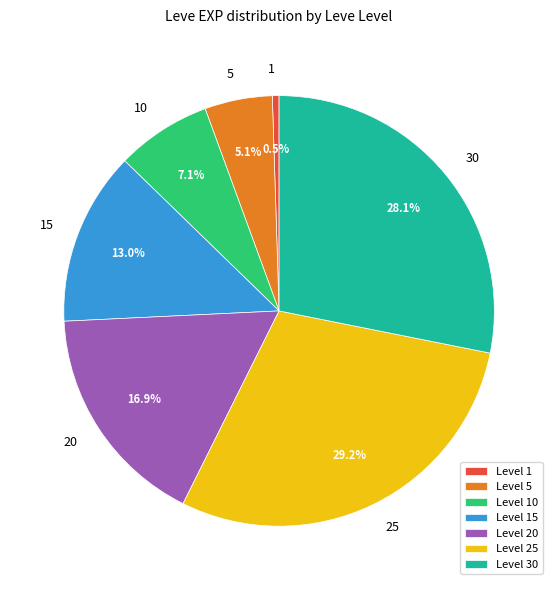

Between 30 and 10, which is larger?

30